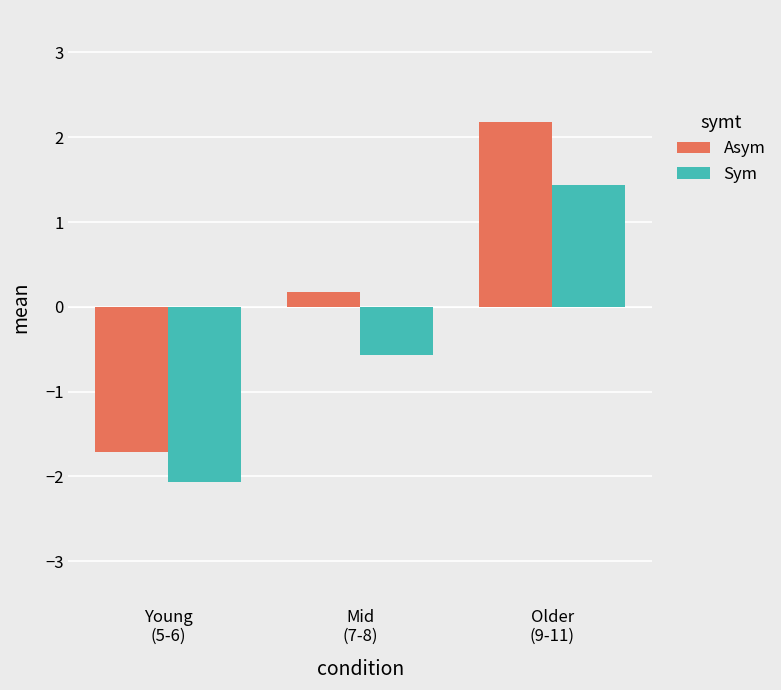

Rank the series by their maximum value, from lowest to highest.

Sym, Asym